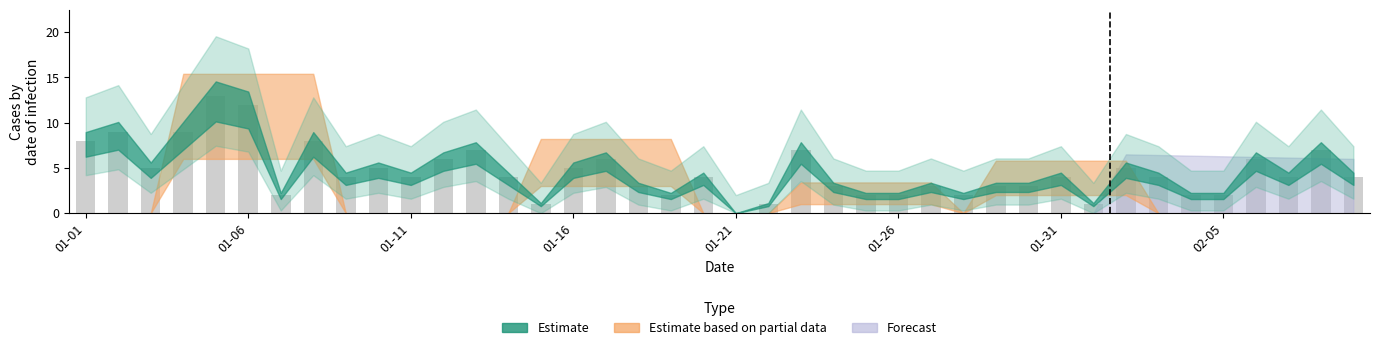

What is the maximum value shown in the chart?

13